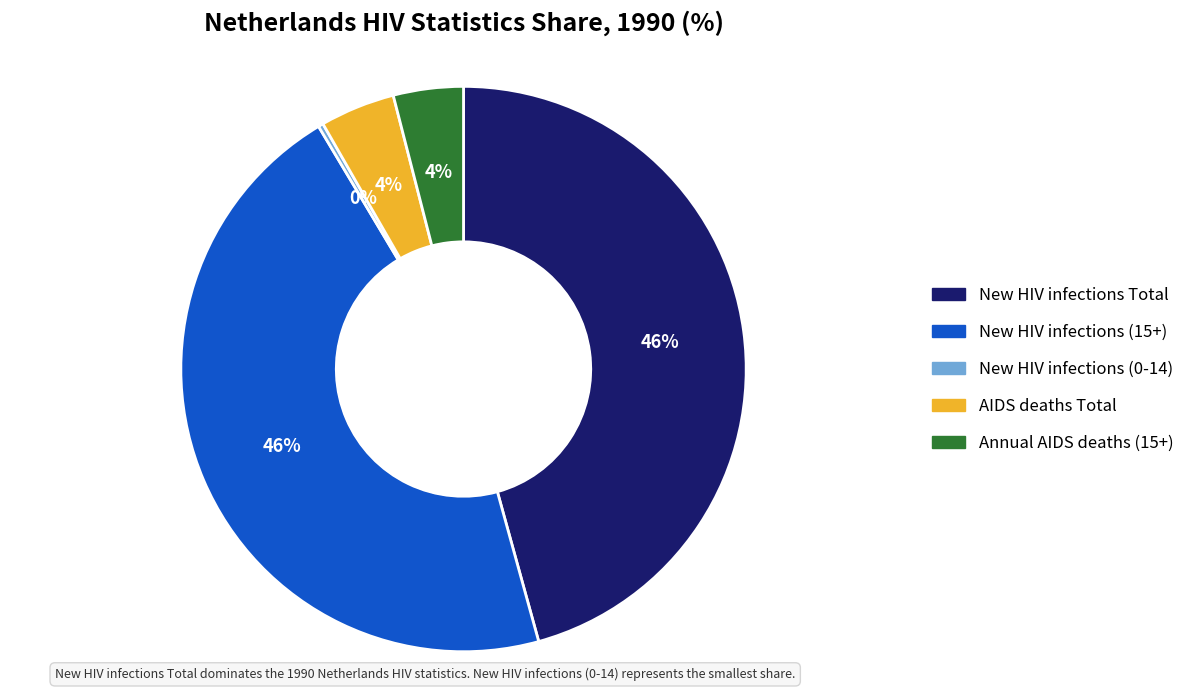

Does any single category account for the majority?

No